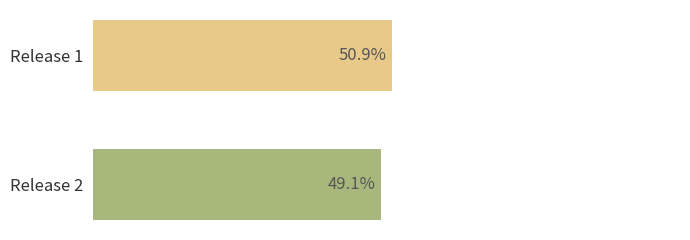

Which category has the highest value across all series?

Release 1